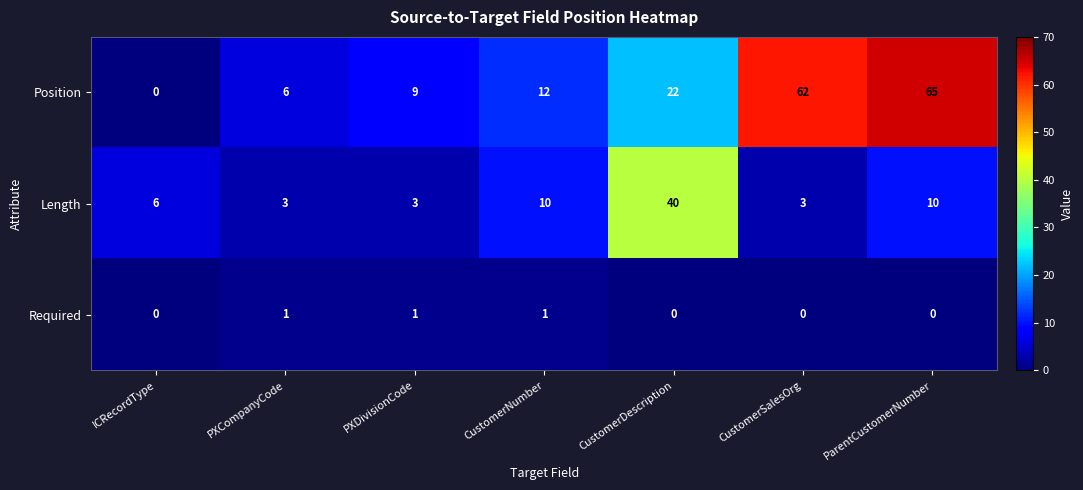

Is the value of Length at ICRecordType greater than the value of Position at ParentCustomerNumber?

No